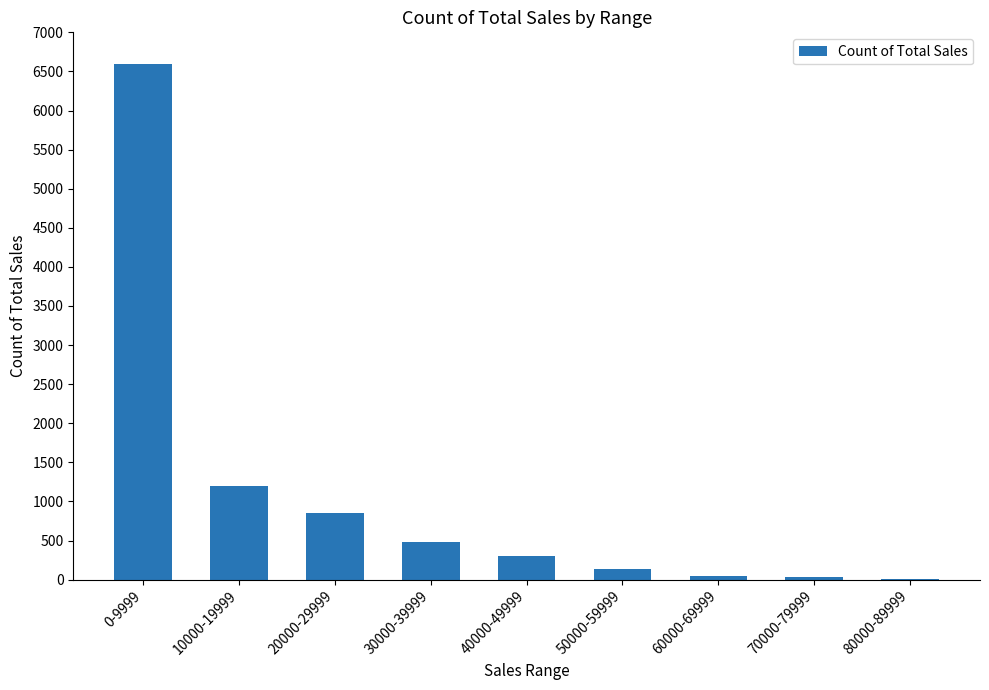

What is the maximum value shown in the chart?

6592